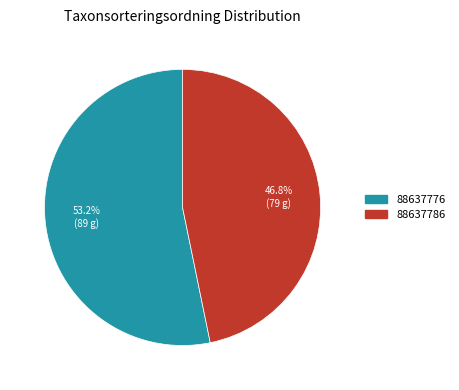

True or false: 88637786 accounts for 58% of the total.

False